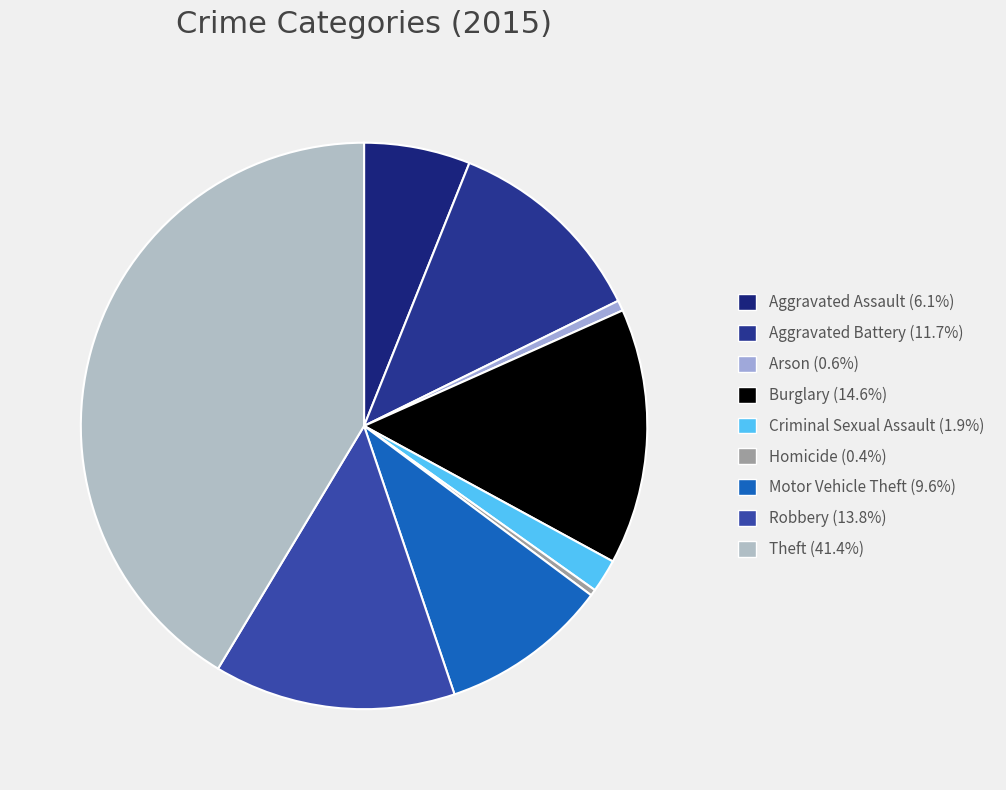

Is there a majority slice in this chart?

No